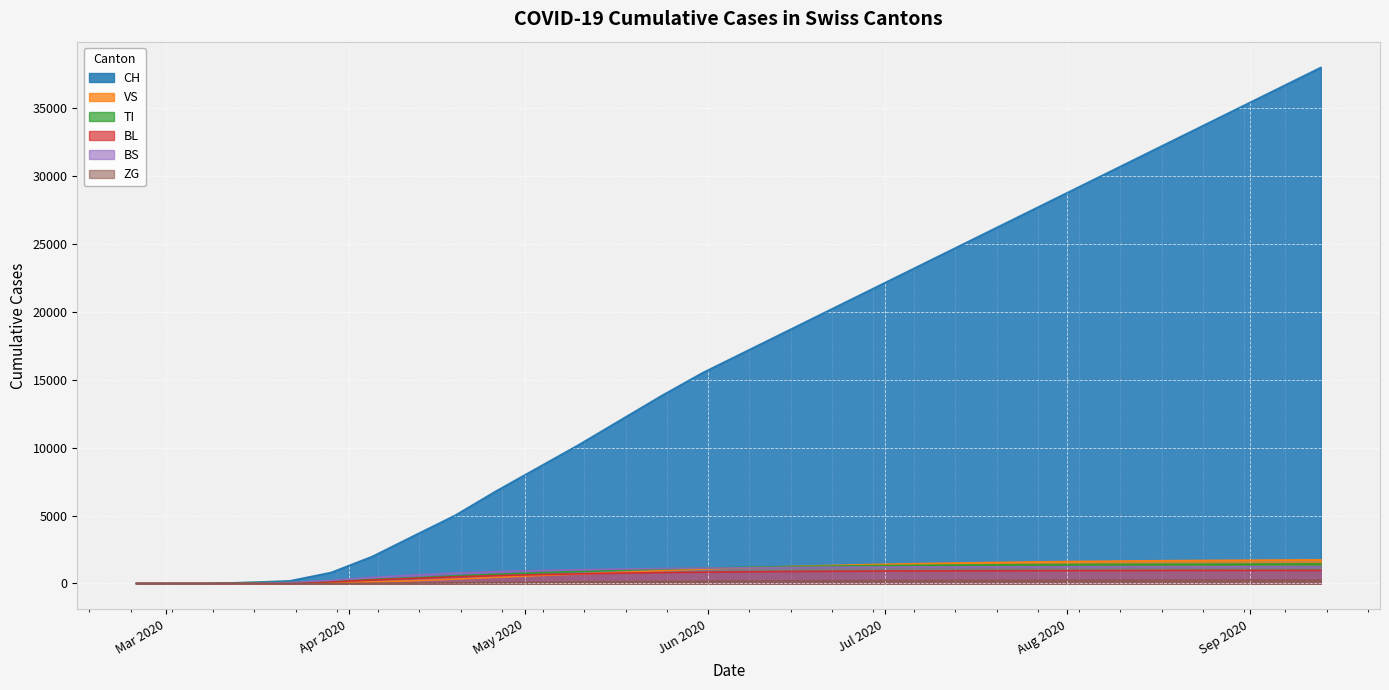

What is the difference between the maximum and minimum values in the ZG series?

246